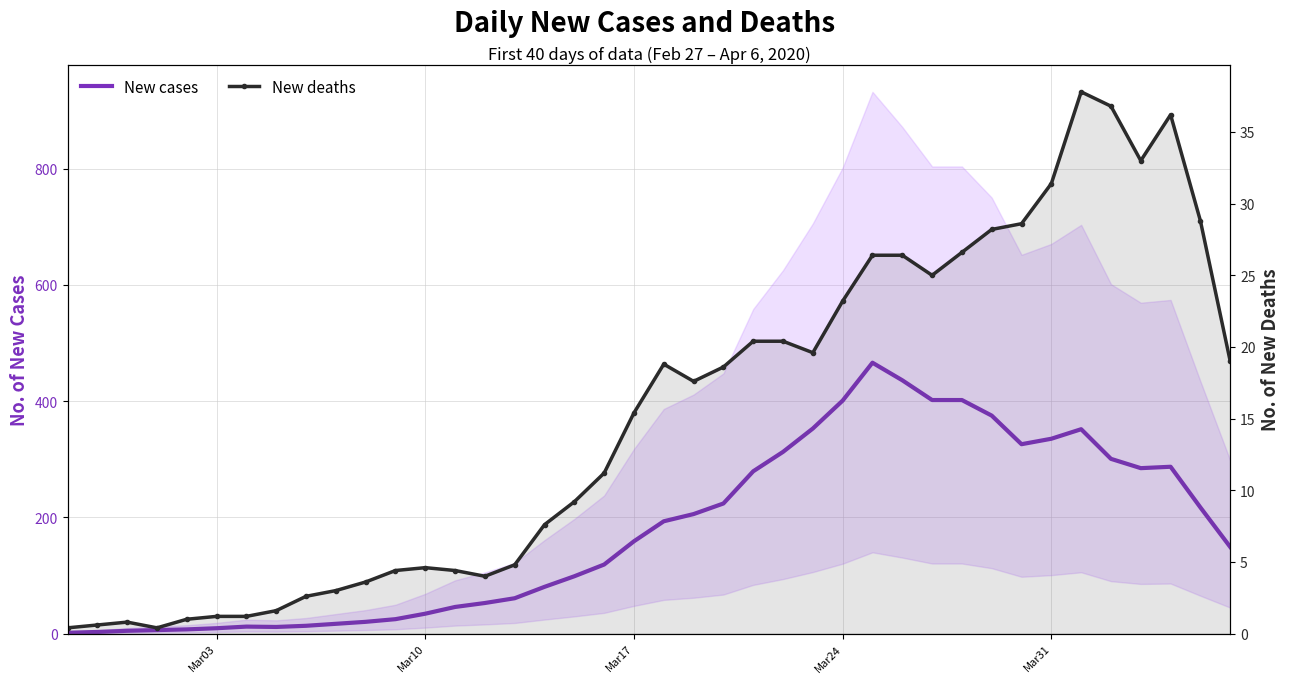

How many data points in New deaths are above 17?

20